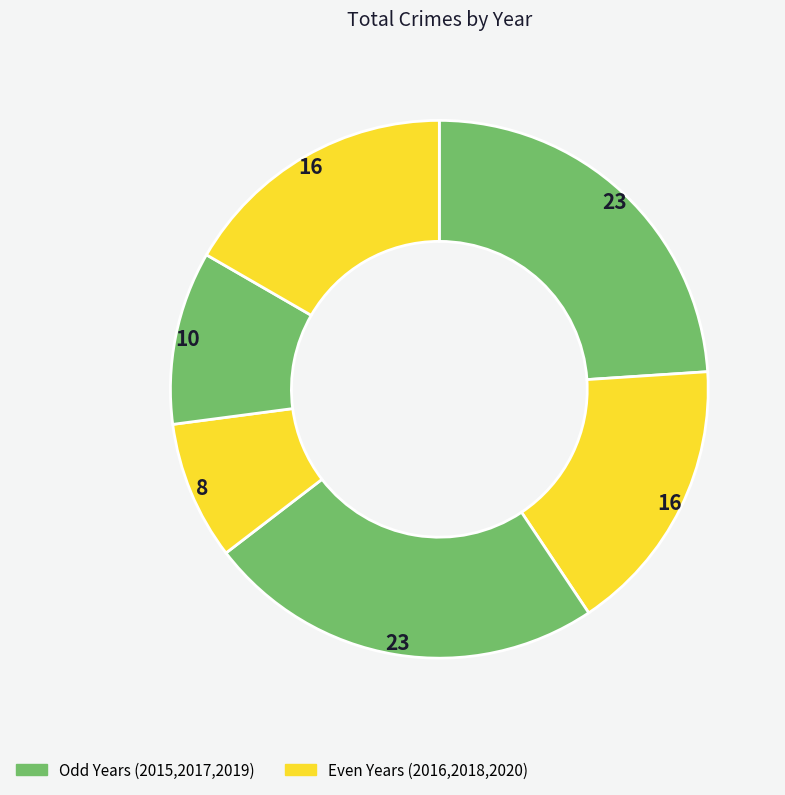

Rank the categories by value from lowest to highest.

2018, 2019, 2016, 2020, 2015, 2017